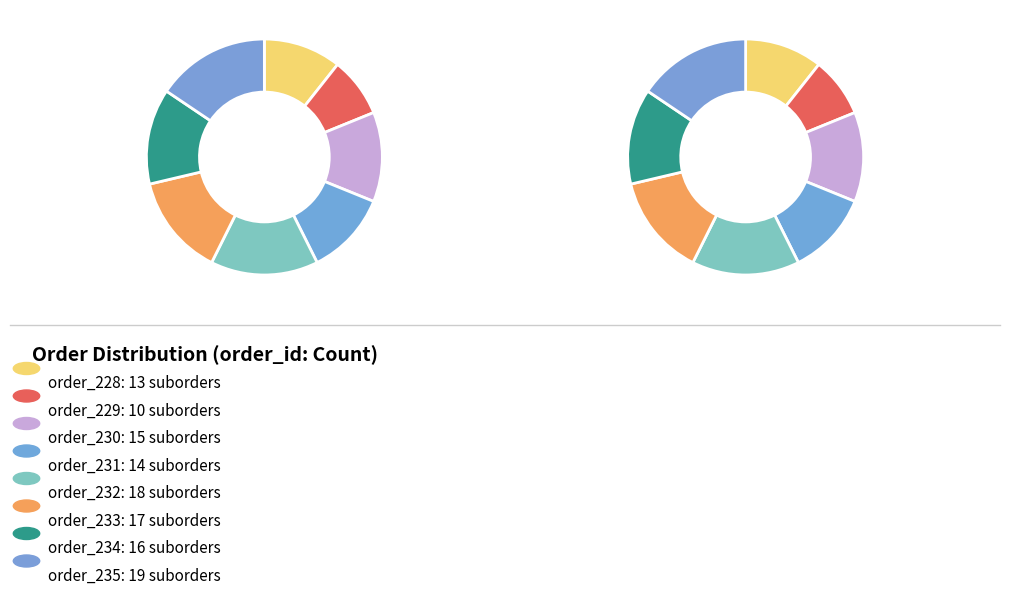

Which category has the smallest portion of the pie?

order_229